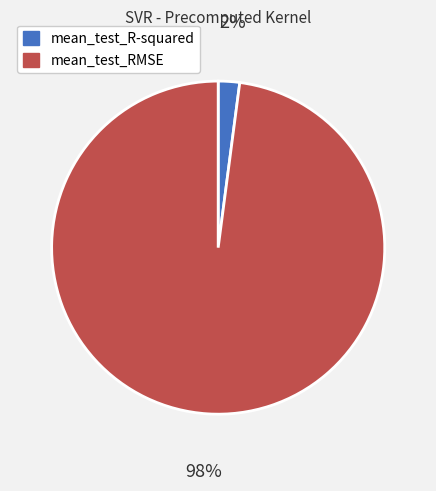

Rank the categories by value from highest to lowest.

mean_test_RMSE, mean_test_R-squared